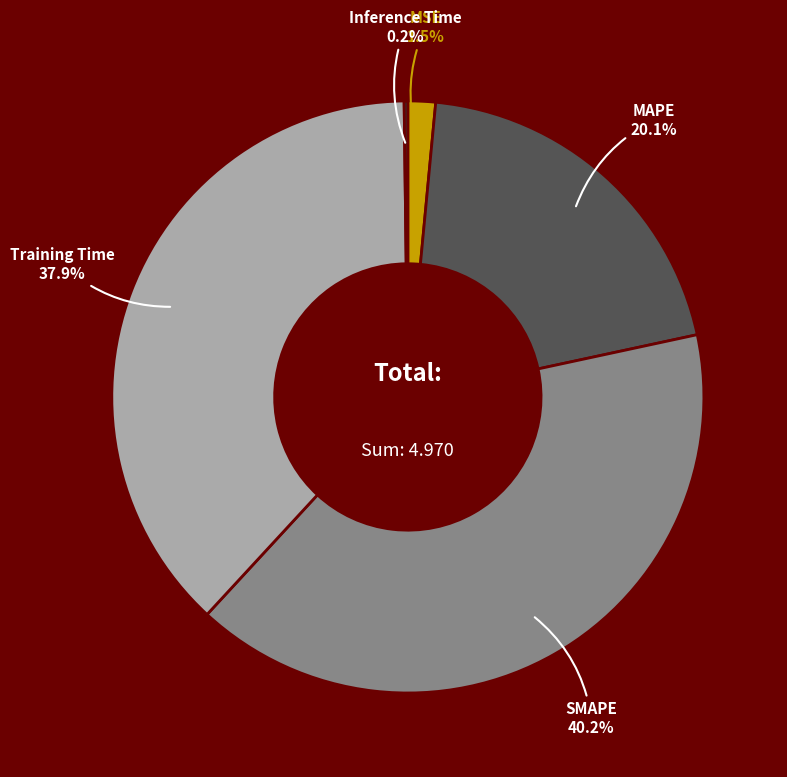

To the nearest percent, what is the average slice percentage?

20%